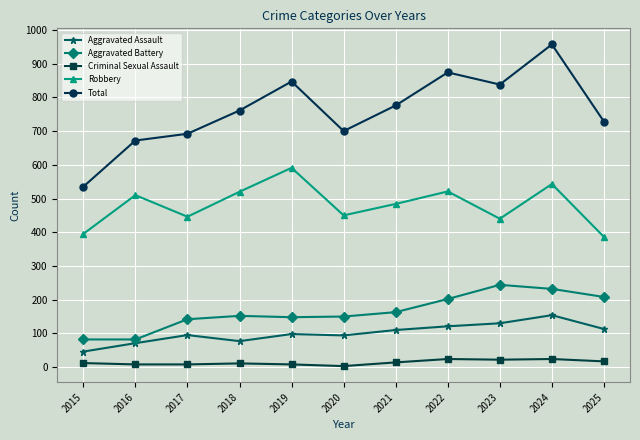

In Total, how many points are higher than both neighbors (excluding endpoints)?

3